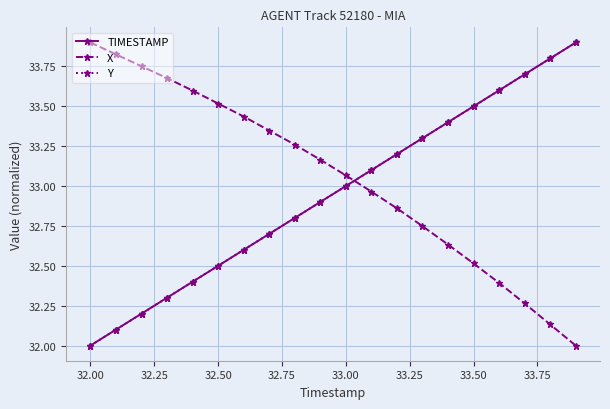

True or false: Y and X intersect in this chart.

True